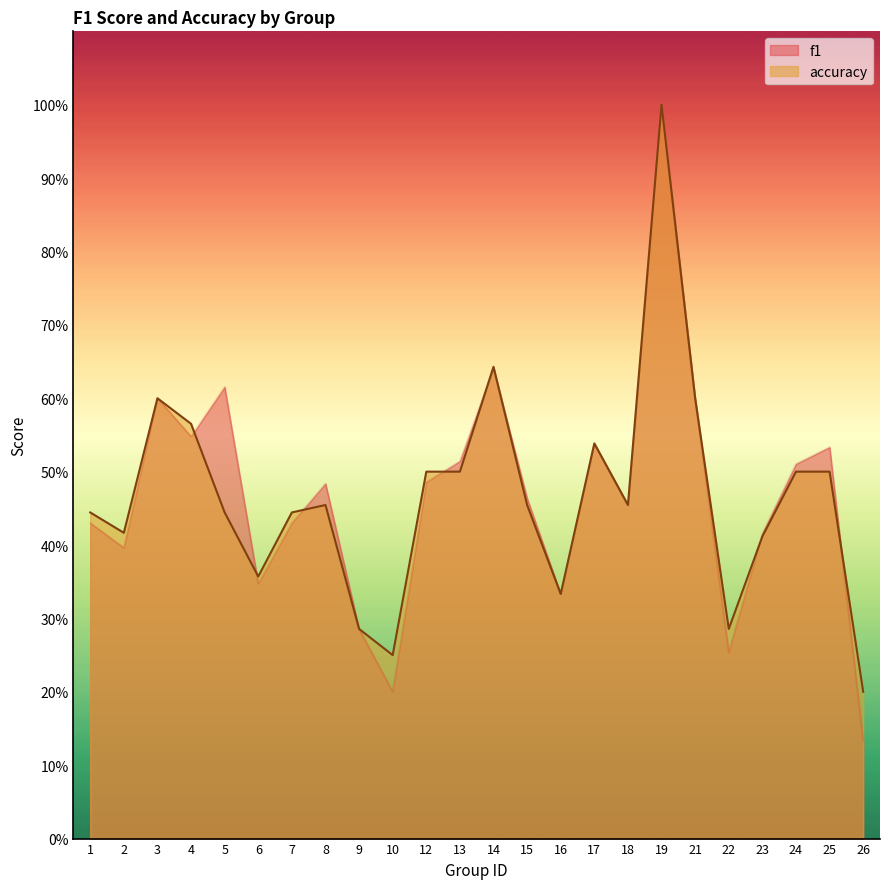

Reading left to right, what are all the values shown in this chart?

f1: 0.4	0.4	0.6	0.5	0.6	0.3	0.4	0.5	0.3	0.2	0.5	0.5	0.6	0.5	0.3	0.5	0.5	1.0	0.6	0.3	0.4	0.5	0.5	0.1
accuracy: 0.4	0.4	0.6	0.6	0.4	0.4	0.4	0.5	0.3	0.2	0.5	0.5	0.6	0.5	0.3	0.5	0.5	1.0	0.6	0.3	0.4	0.5	0.5	0.2